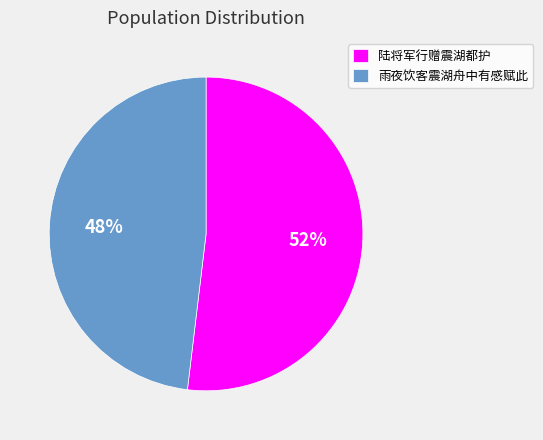

Approximately how many times larger is the value at 雨夜饮客震湖舟中有感赋此 compared to 陆将军行赠震湖都护?

0.9